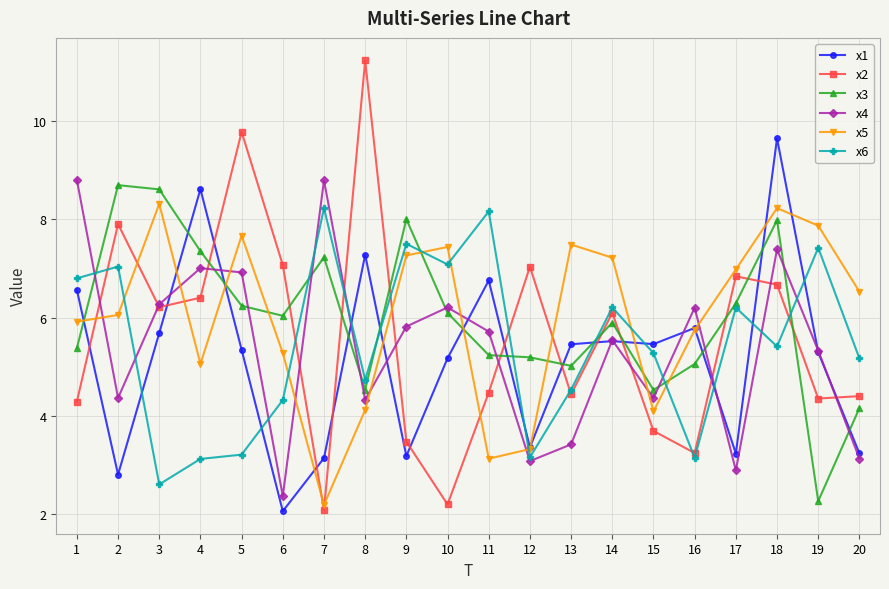

At which category is the sum across all series the highest?

18